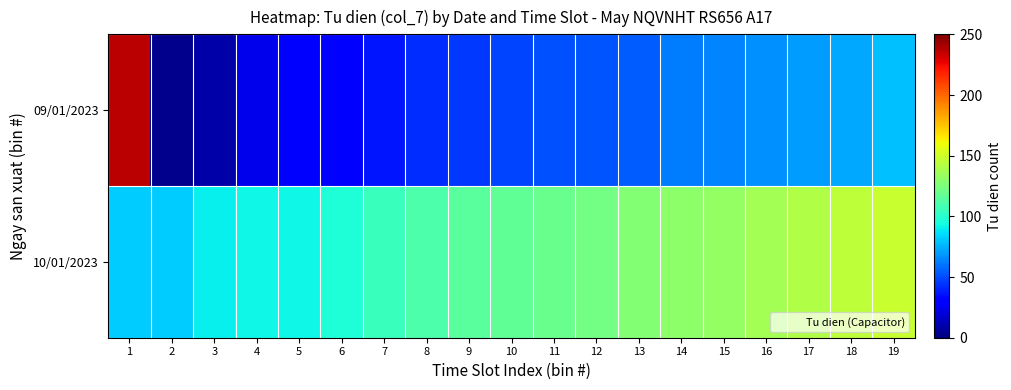

At 19, list the series in order from smallest to largest.

09/01/2023, 10/01/2023